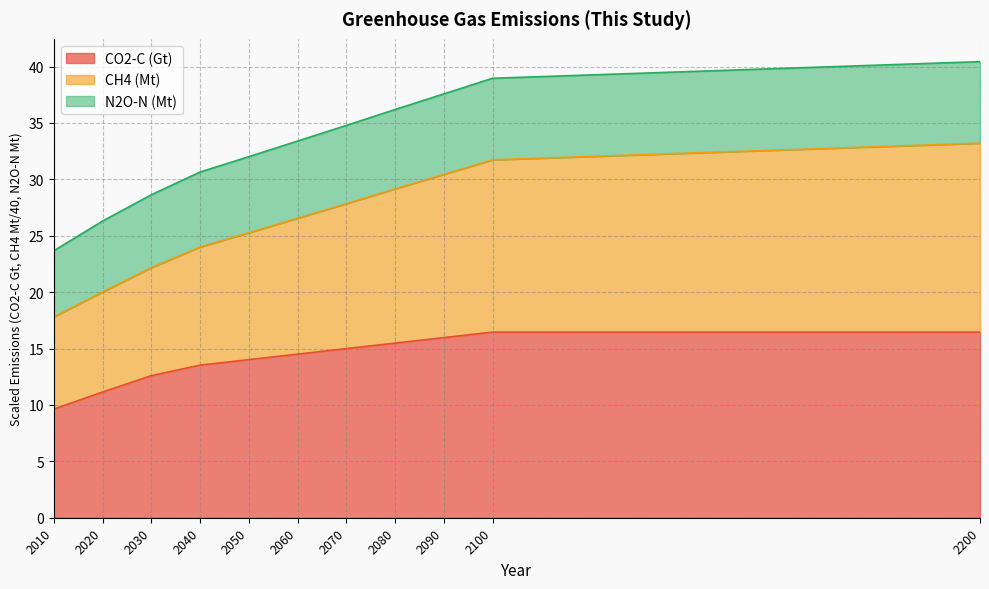

The CO2-C (Gt) series shows 22.0 at 2060. True or false?

False